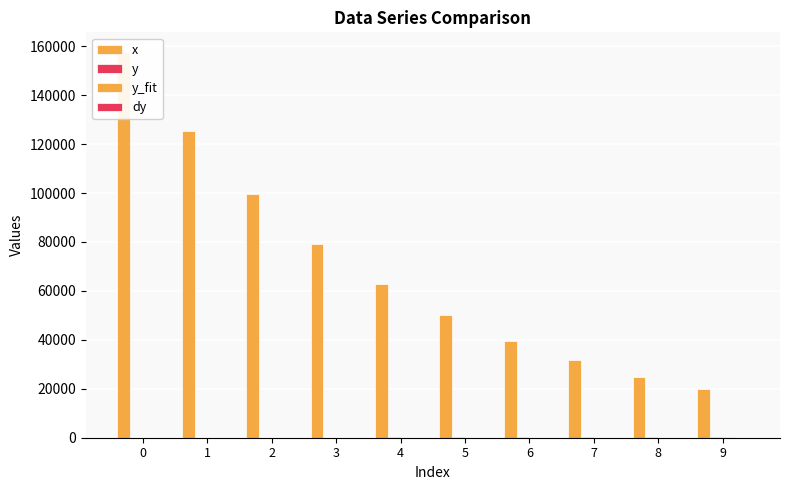

What is the value of the dy bar at the 4th from the left?

4.2